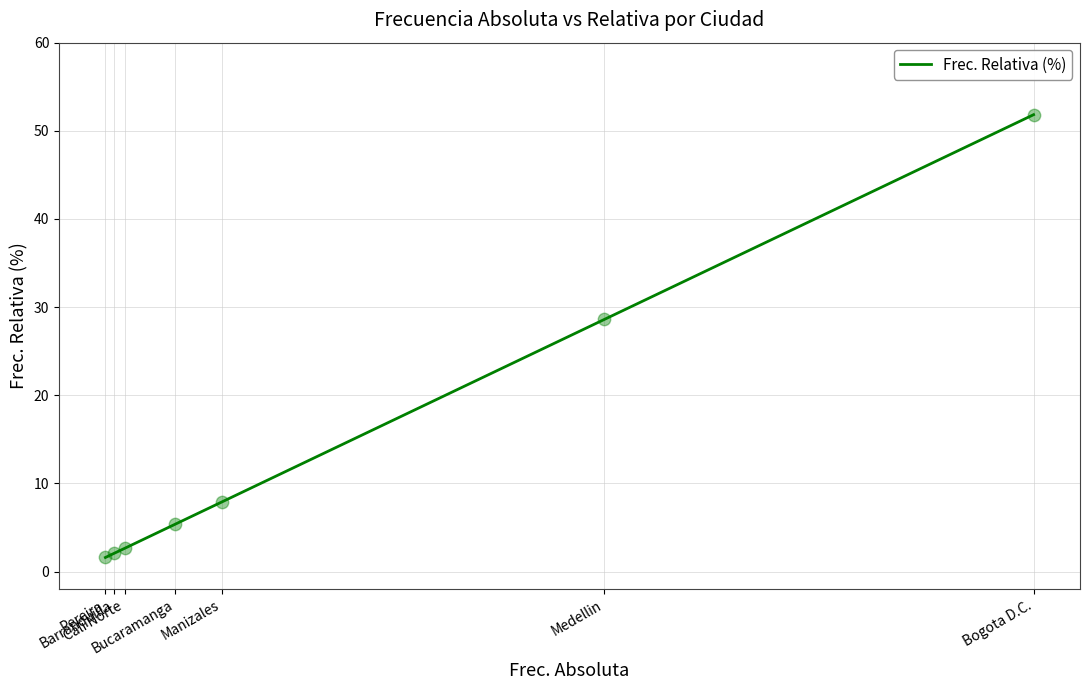

What is the change in value from Manizales to Cali Norte?

-5.3